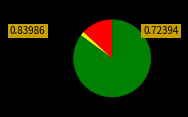

Does any single category account for the majority?

Yes